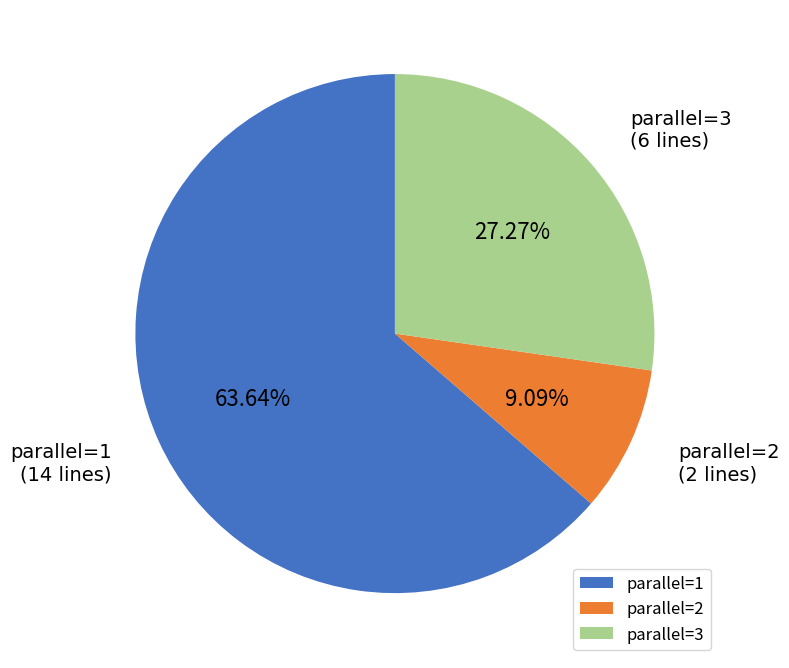

To the nearest percent, what is the difference between the largest and smallest slice percentages?

55%